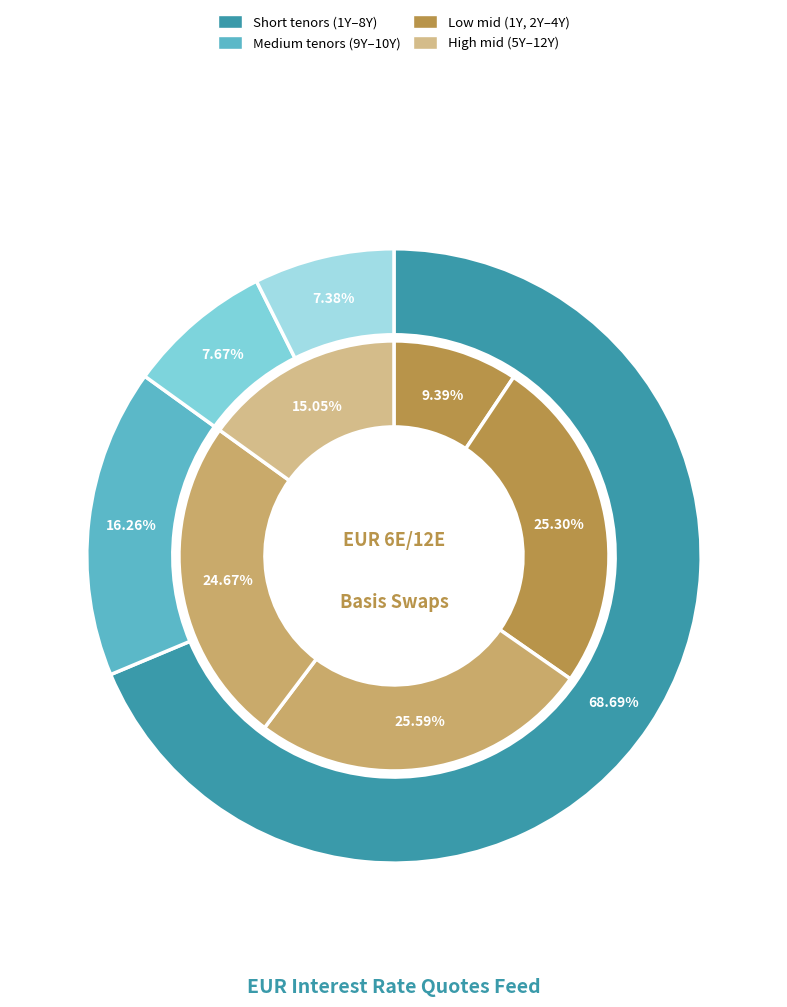

What percentage is the 9Y slice, to the nearest percent?

8%